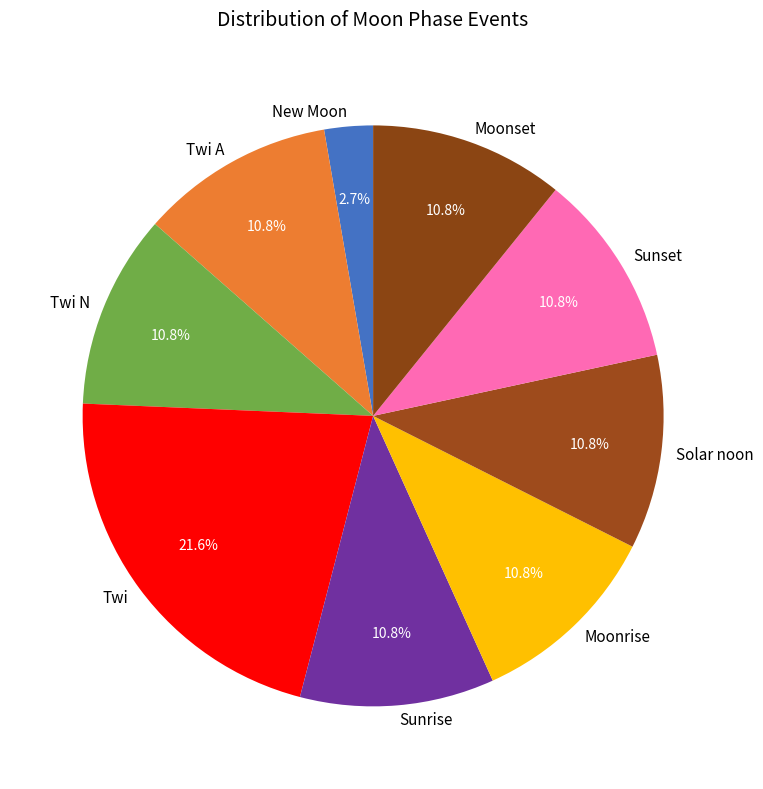

To the nearest percent, what is the difference between the largest and smallest slice percentages?

19%